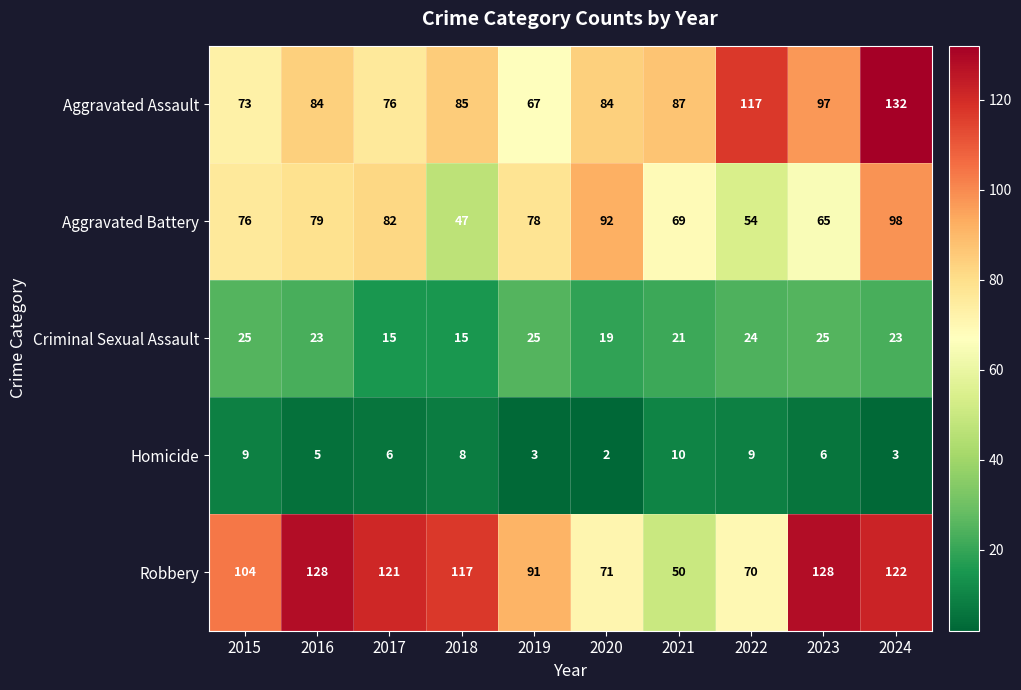

How many values in the Homicide series are below 6?

4